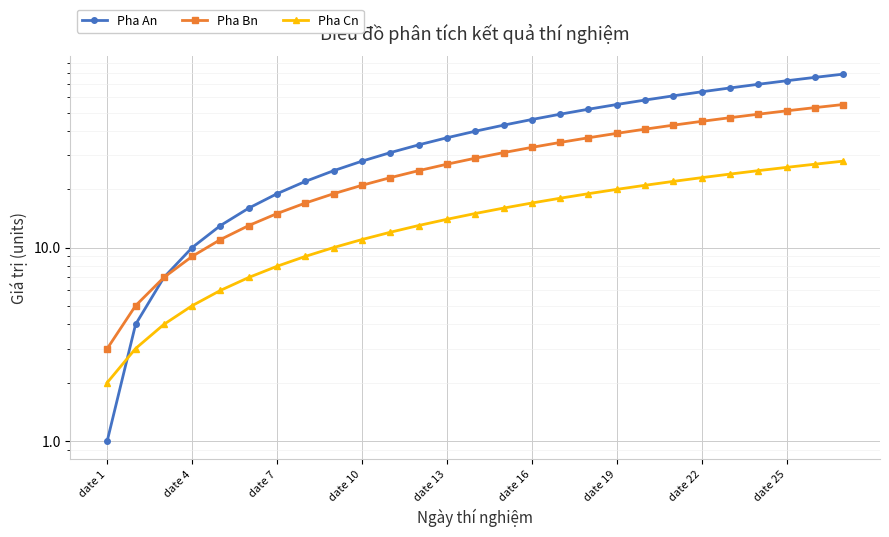

True or false: Pha Bn and Pha Cn intersect in this chart.

False